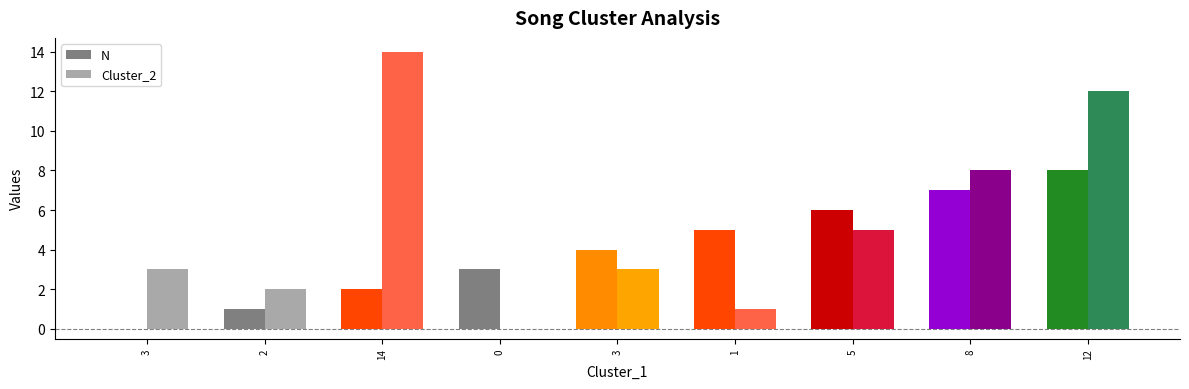

What are all the series names shown in the legend?

N, Cluster_2